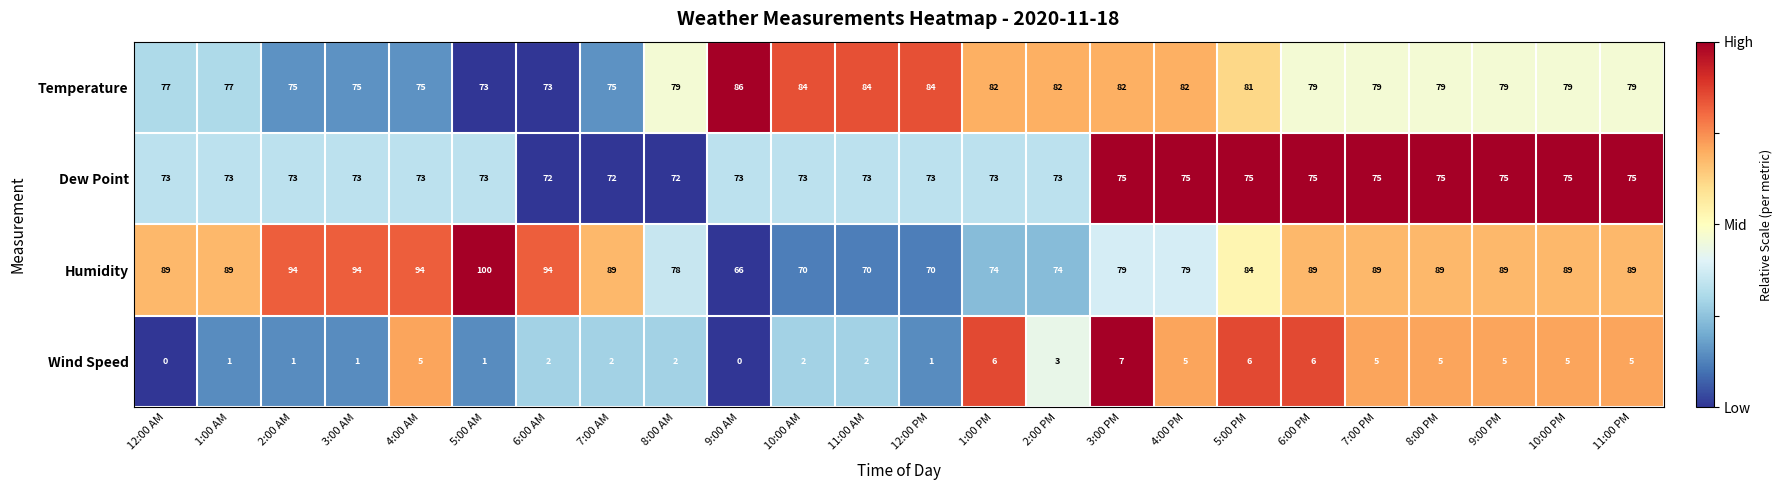

The value of Dew Point at 8:00 PM is 75. True or false?

True